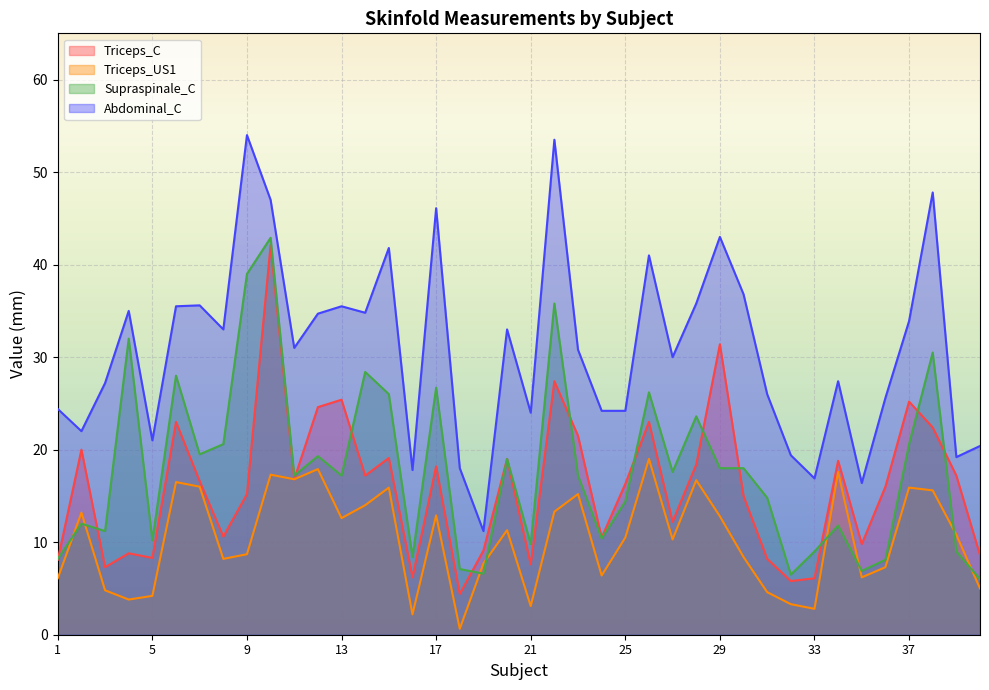

What is the difference between the maximum and second lowest values in the Triceps_C series?

36.3